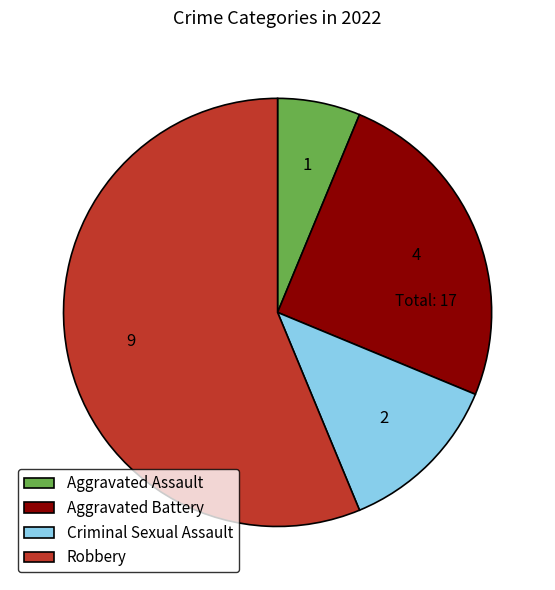

Is it true that Robbery is 56% of the pie?

True